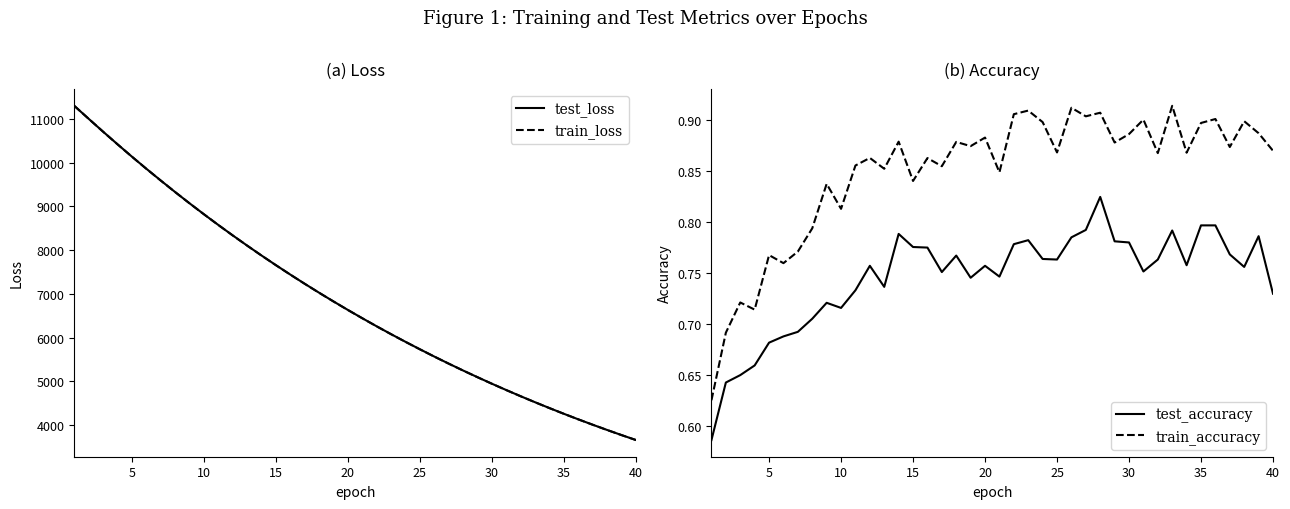

True or false: train_accuracy and test_accuracy cross at least once.

False